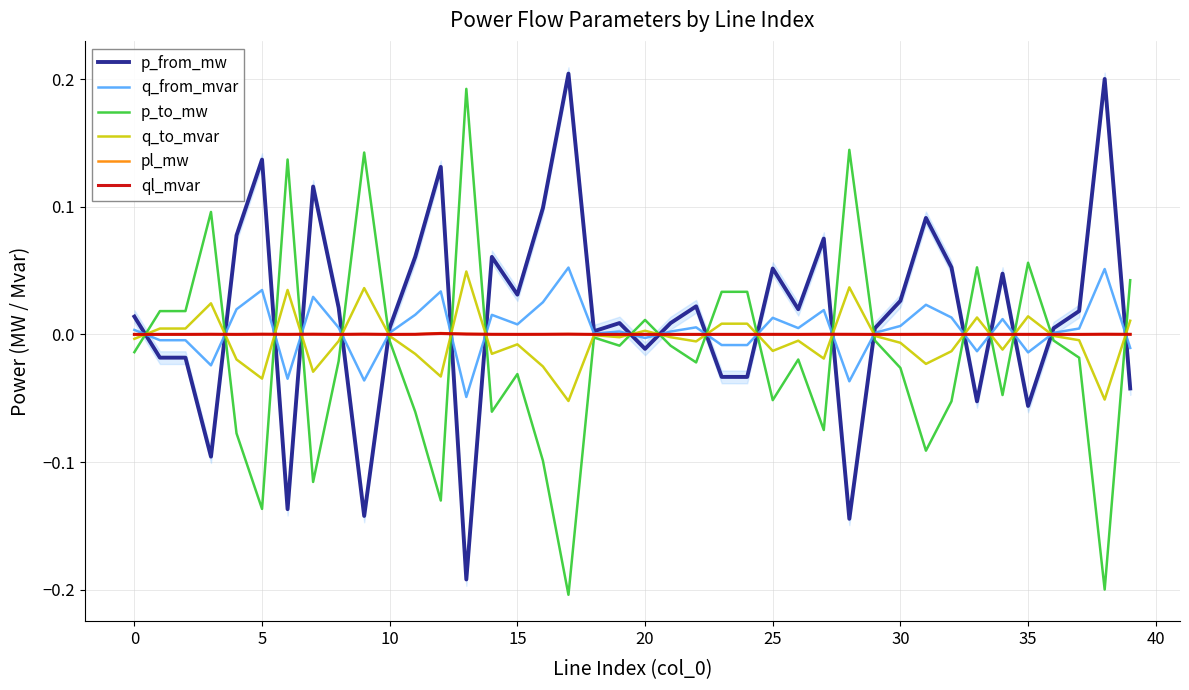

Reading right to left, what are all the values shown in this chart?

p_from_mw: -0.0	0.2	0.0	0.0	-0.1	0.0	-0.1	0.1	0.1	0.0	0.0	-0.1	0.1	0.0	0.1	-0.0	-0.0	0.0	0.0	-0.0	0.0	0.0	0.2	0.1	0.0	0.1	-0.2	0.1	0.1	0.0	-0.1	0.0	0.1	-0.1	0.1	0.1	-0.1	-0.0	-0.0	0.0
q_from_mvar: -0.0	0.1	0.0	0.0	-0.0	0.0	-0.0	0.0	0.0	0.0	0.0	-0.0	0.0	0.0	0.0	-0.0	-0.0	0.0	0.0	-0.0	0.0	0.0	0.1	0.0	0.0	0.0	-0.0	0.0	0.0	0.0	-0.0	0.0	0.0	-0.0	0.0	0.0	-0.0	-0.0	-0.0	0.0
p_to_mw: 0.0	-0.2	-0.0	-0.0	0.1	-0.0	0.1	-0.1	-0.1	-0.0	-0.0	0.1	-0.1	-0.0	-0.1	0.0	0.0	-0.0	-0.0	0.0	-0.0	-0.0	-0.2	-0.1	-0.0	-0.1	0.2	-0.1	-0.1	-0.0	0.1	-0.0	-0.1	0.1	-0.1	-0.1	0.1	0.0	0.0	-0.0
q_to_mvar: 0.0	-0.1	-0.0	-0.0	0.0	-0.0	0.0	-0.0	-0.0	-0.0	-0.0	0.0	-0.0	-0.0	-0.0	0.0	0.0	-0.0	-0.0	0.0	-0.0	-0.0	-0.1	-0.0	-0.0	-0.0	0.0	-0.0	-0.0	-0.0	0.0	-0.0	-0.0	0.0	-0.0	-0.0	0.0	0.0	0.0	-0.0
pl_mw: 0.0	0.0	0.0	0.0	0.0	0.0	0.0	0.0	0.0	0.0	0.0	0.0	0.0	0.0	0.0	0.0	0.0	0.0	0.0	0.0	0.0	0.0	0.0	0.0	0.0	0.0	0.0	0.0	0.0	0.0	0.0	0.0	0.0	0.0	0.0	0.0	0.0	0.0	0.0	0.0
ql_mvar: 0.0	0.0	0.0	-0.0	0.0	0.0	0.0	0.0	0.0	0.0	-0.0	0.0	0.0	0.0	0.0	0.0	0.0	0.0	0.0	0.0	0.0	-0.0	0.0	0.0	0.0	0.0	0.0	0.0	0.0	0.0	0.0	0.0	0.0	0.0	0.0	0.0	0.0	0.0	0.0	0.0